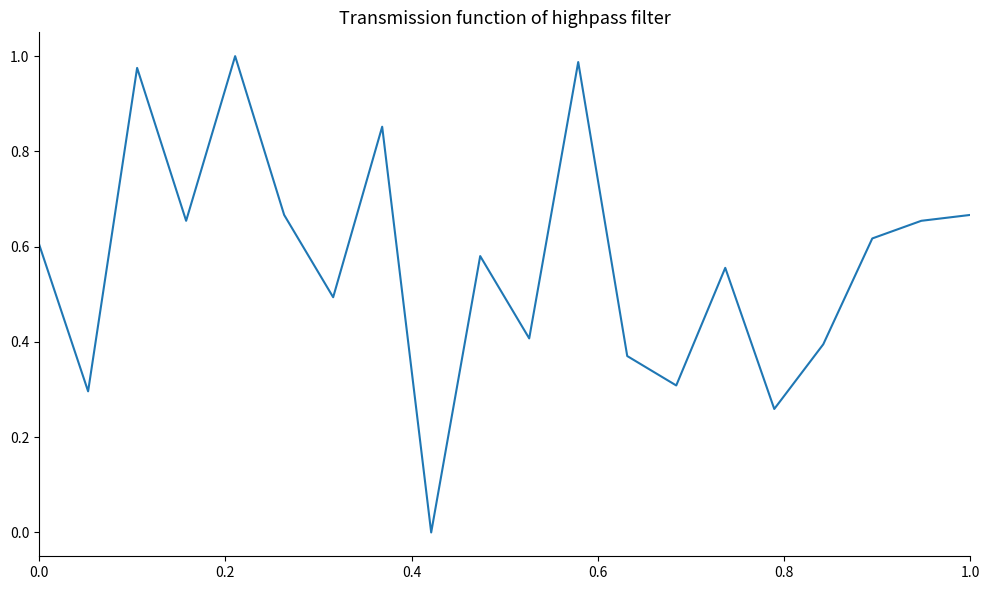

How many interior local peaks (higher than both neighbors) does the data have?

6